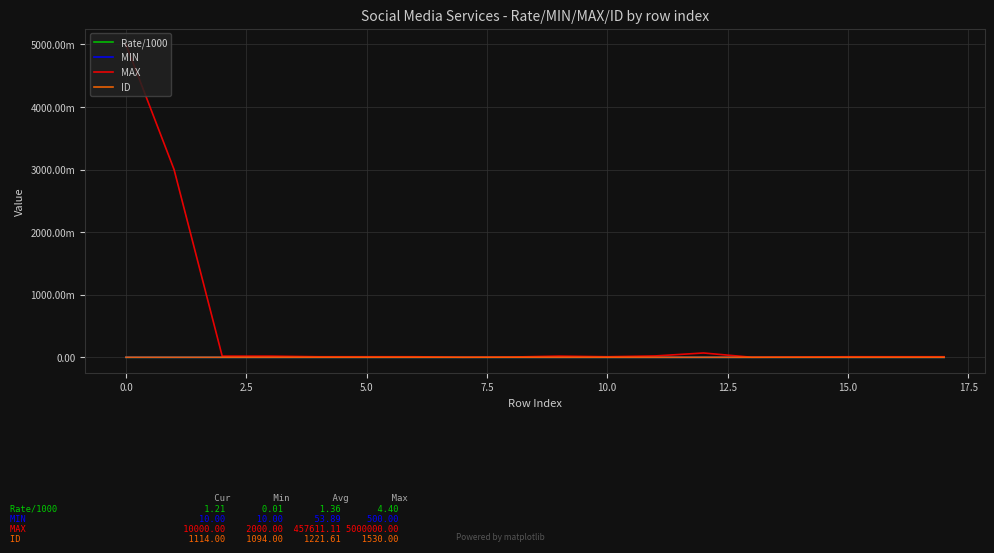

Which series has the widest spread of values?

MAX